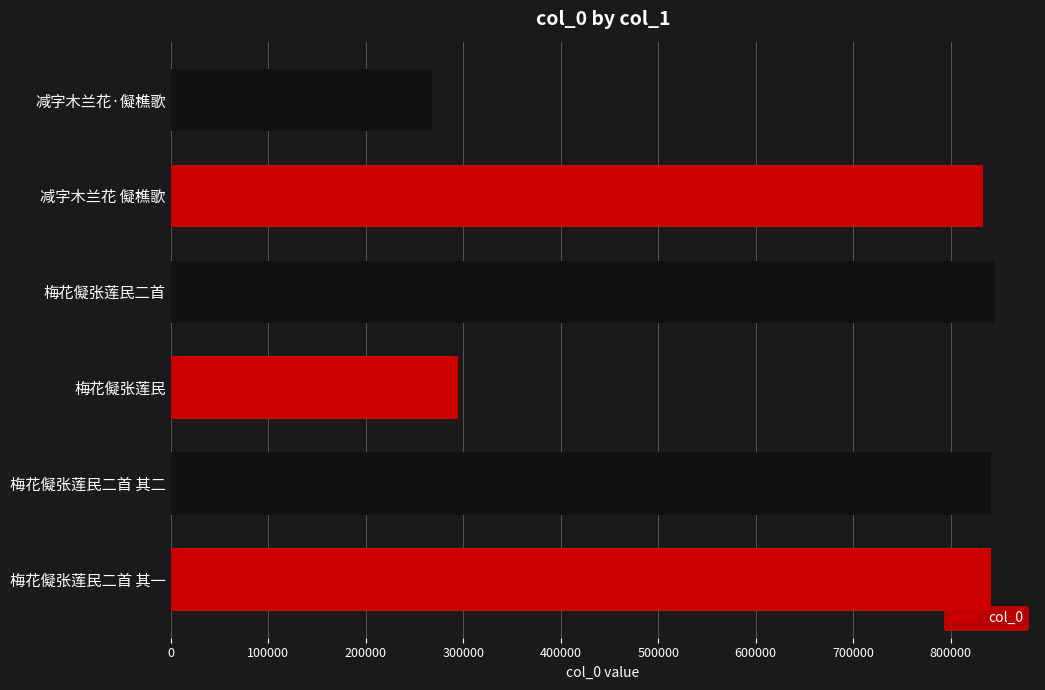

What is the maximum value shown in the chart?

844781